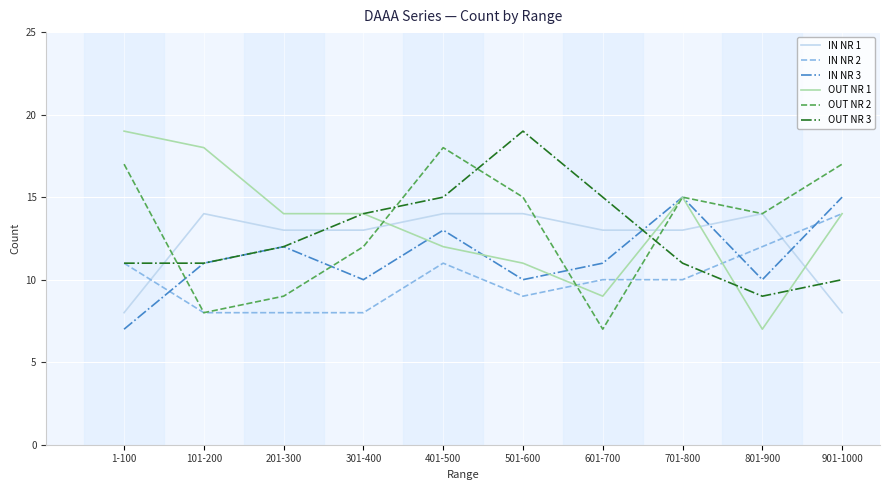

What is the total value across all series at 601-700?

65